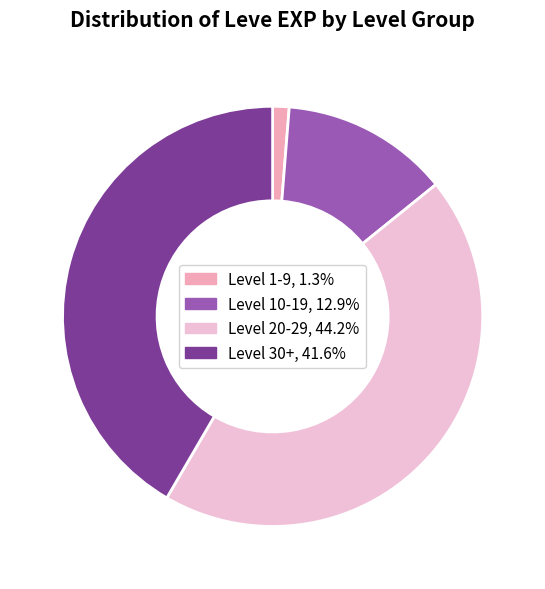

Is the sum of Level 20-29, 44.2% and Level 1-9, 1.3% greater than half?

No